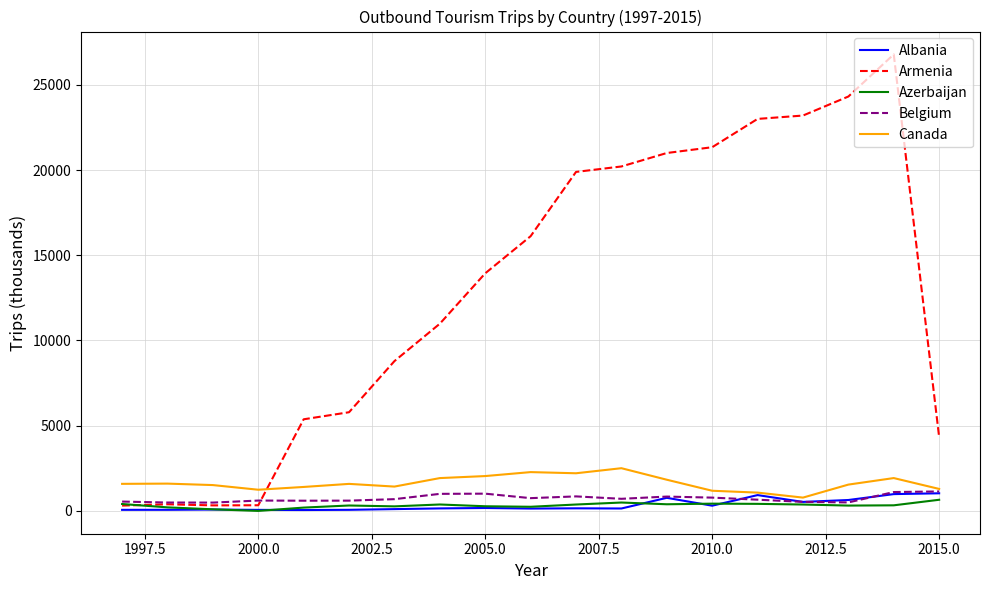

After their last crossing, which series has the higher values: Armenia or Canada?

Armenia